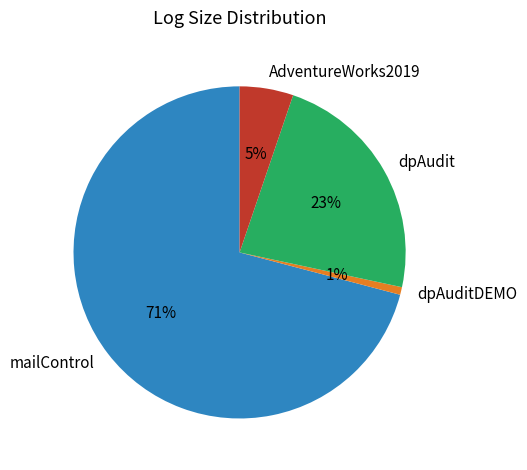

Is it true that dpAudit is 30% of the pie?

False